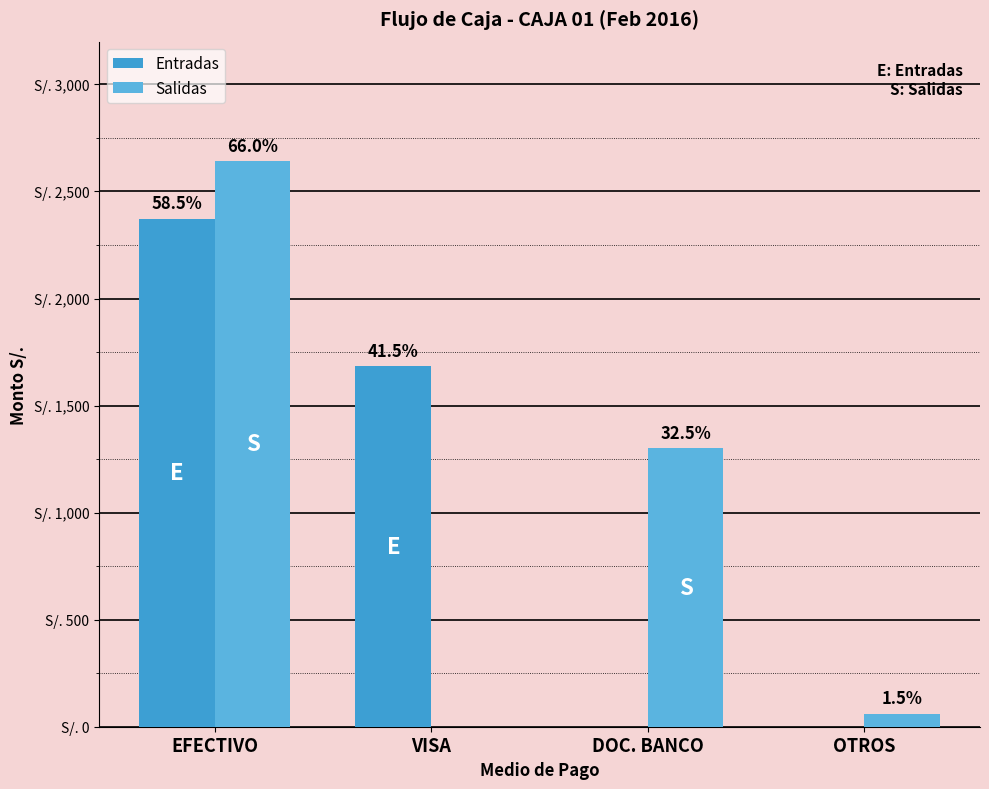

At which label is Entradas closest to 1186?

VISA